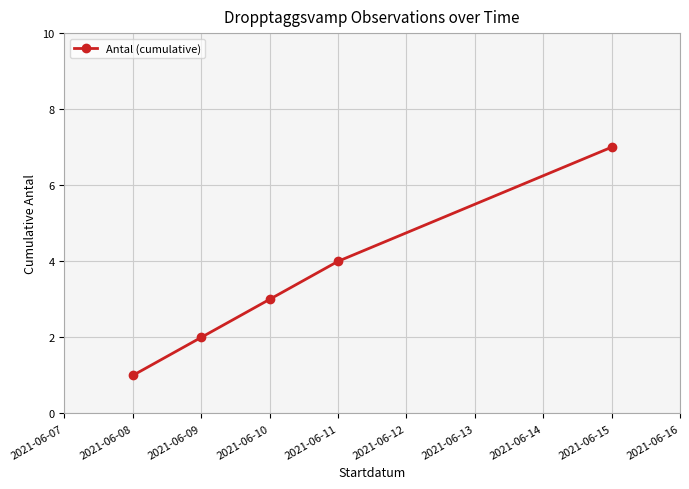

Reading left to right, extract all data points from this chart.

1	2	3	4	7